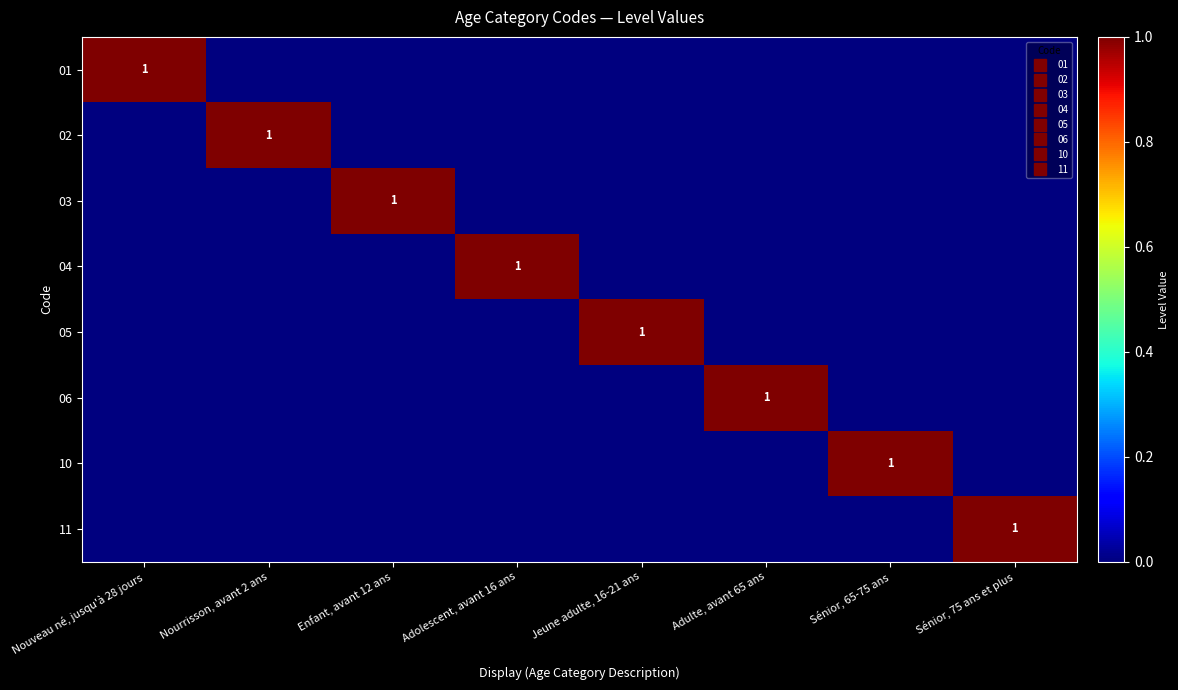

What is the maximum value shown in the chart?

1